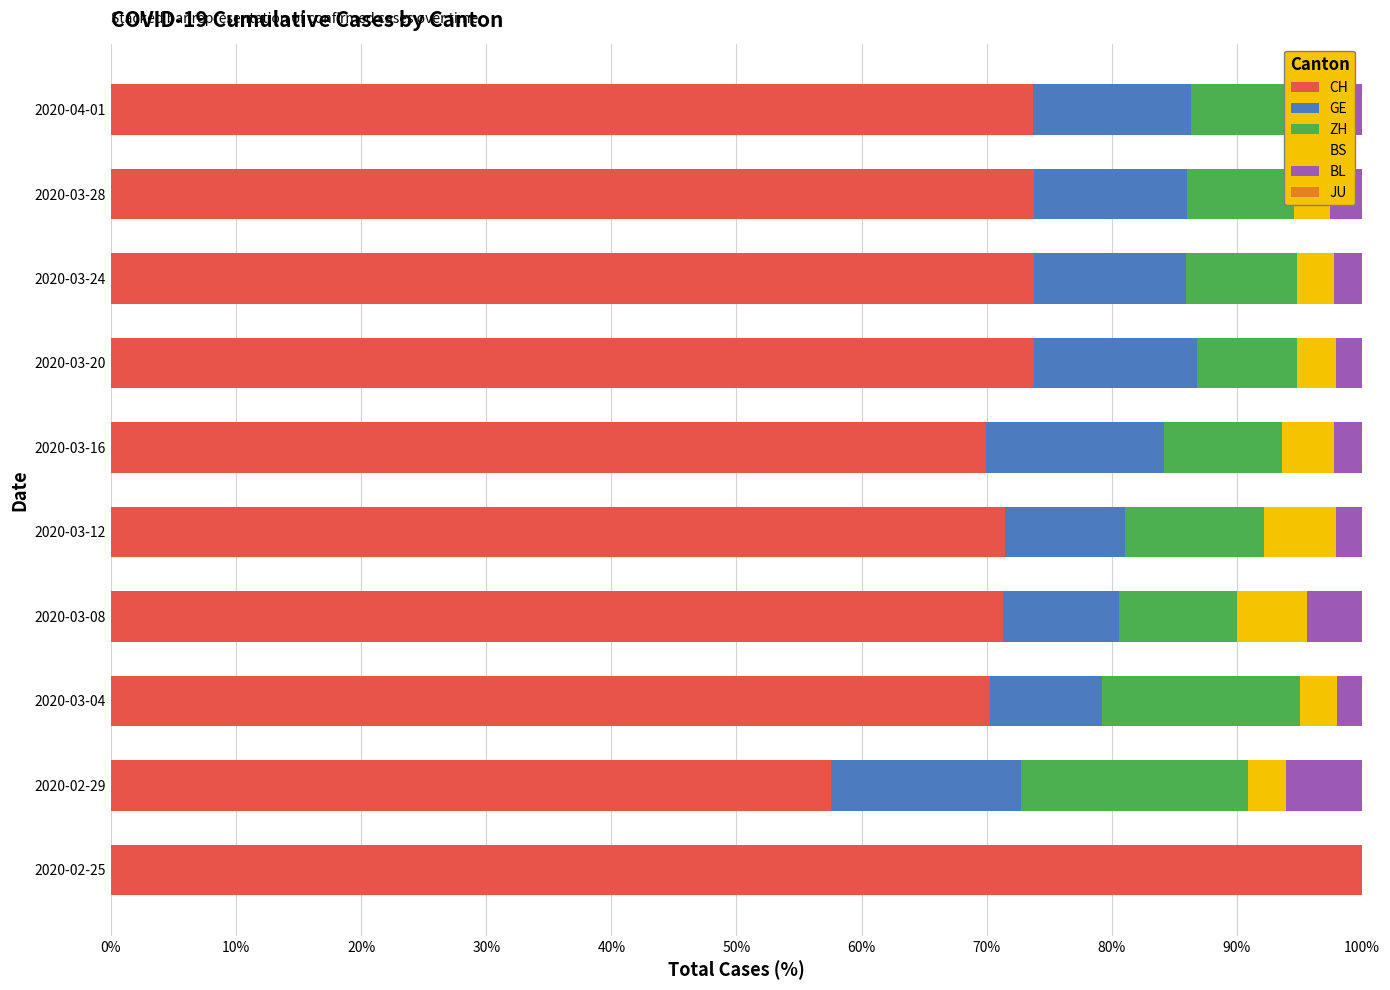

Is it true that CH equals 48.1 at 2020-03-24?

False